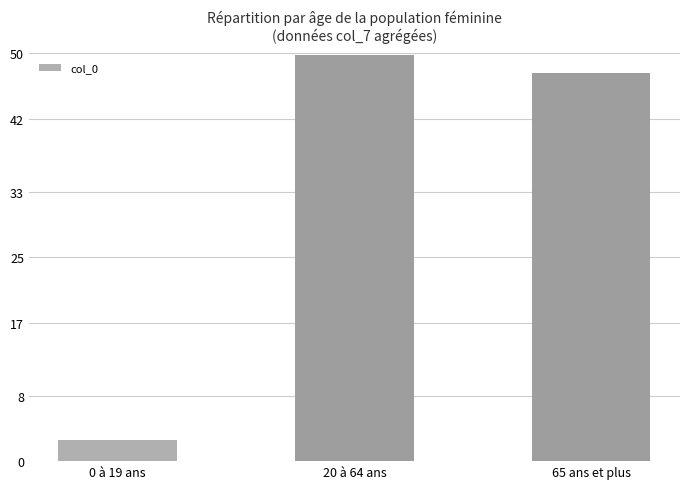

What is the change in value from 20 à 64 ans to 65 ans et plus?

-2.3